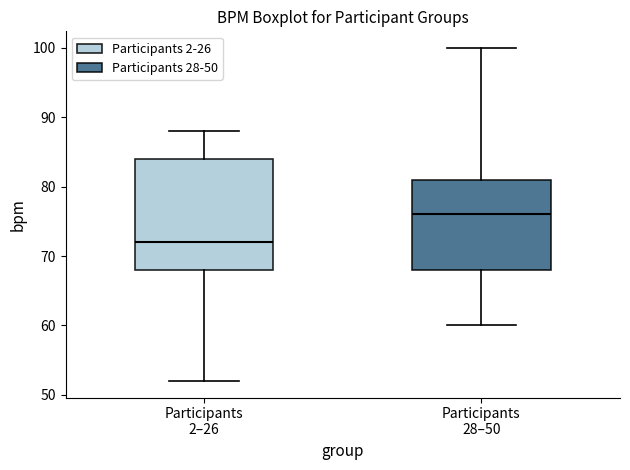

Which box has the highest median line?

Participants 28–50